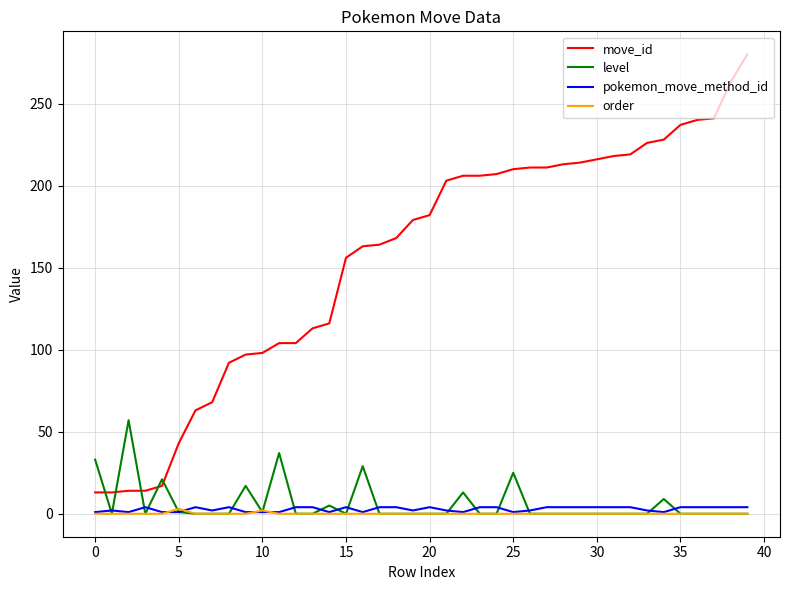

How many values in the pokemon_move_method_id series are below 4?

18